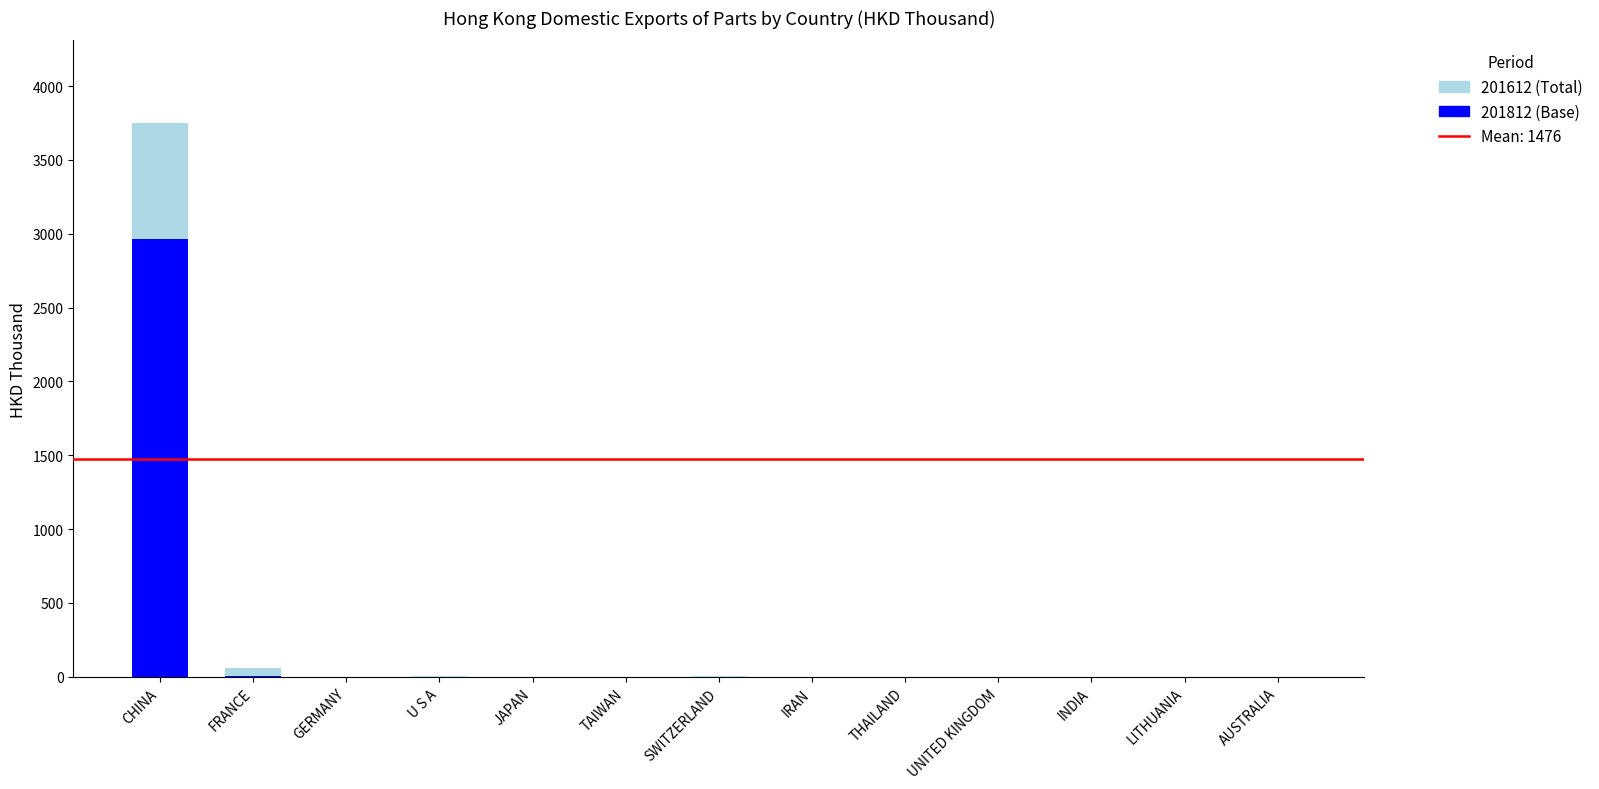

Are the bars horizontal?

No